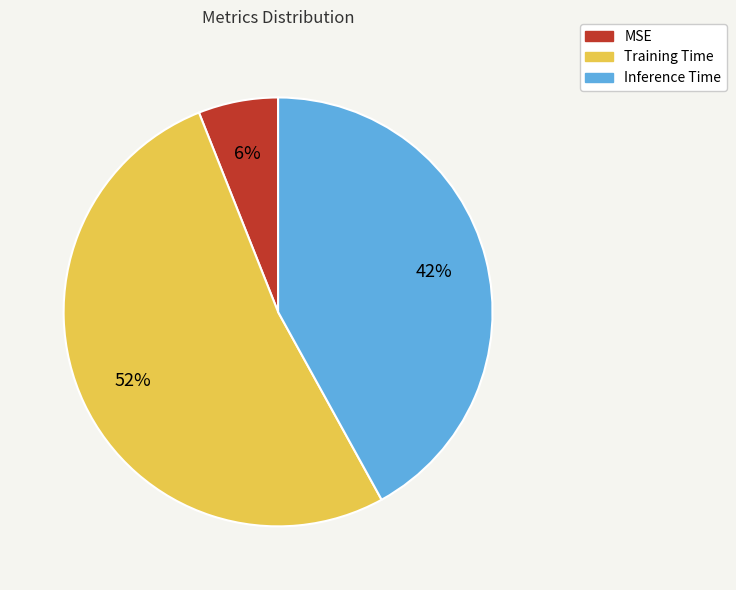

What percentage is the MSE slice, to the nearest percent?

6%